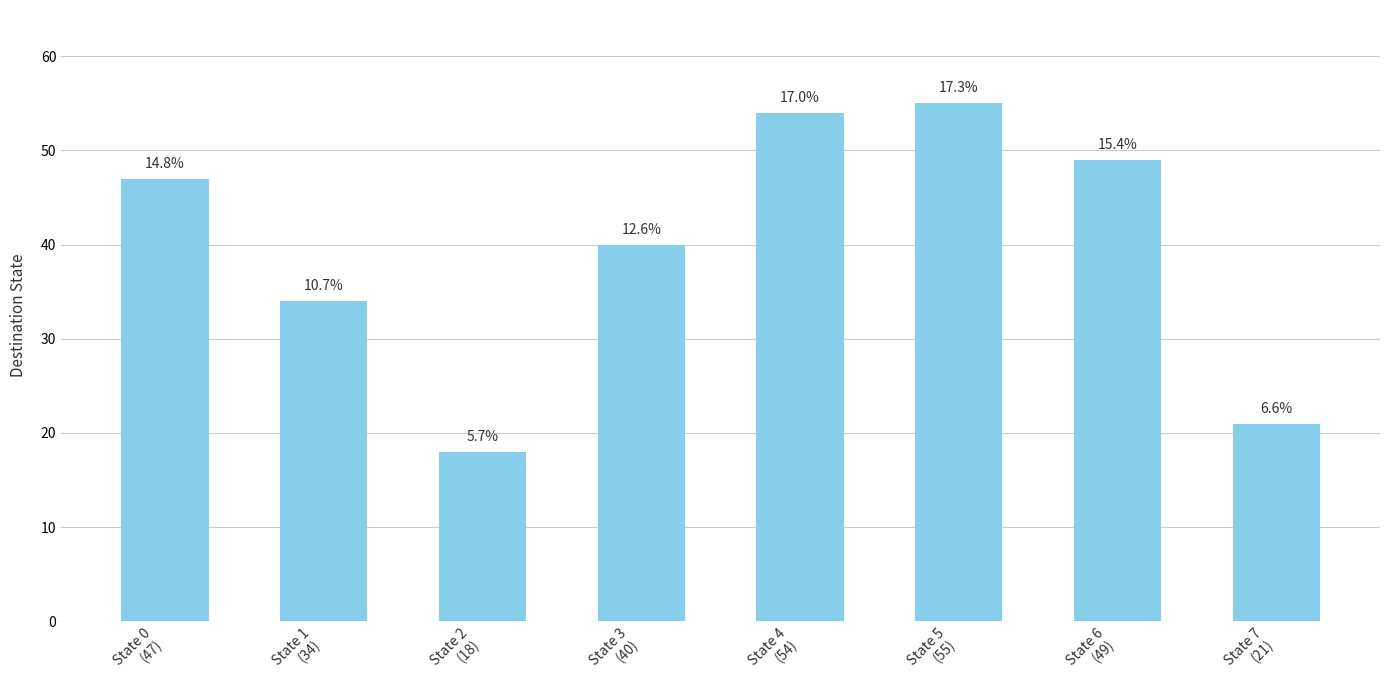

Where is the data nearest to the value 36?

State 1
(34)